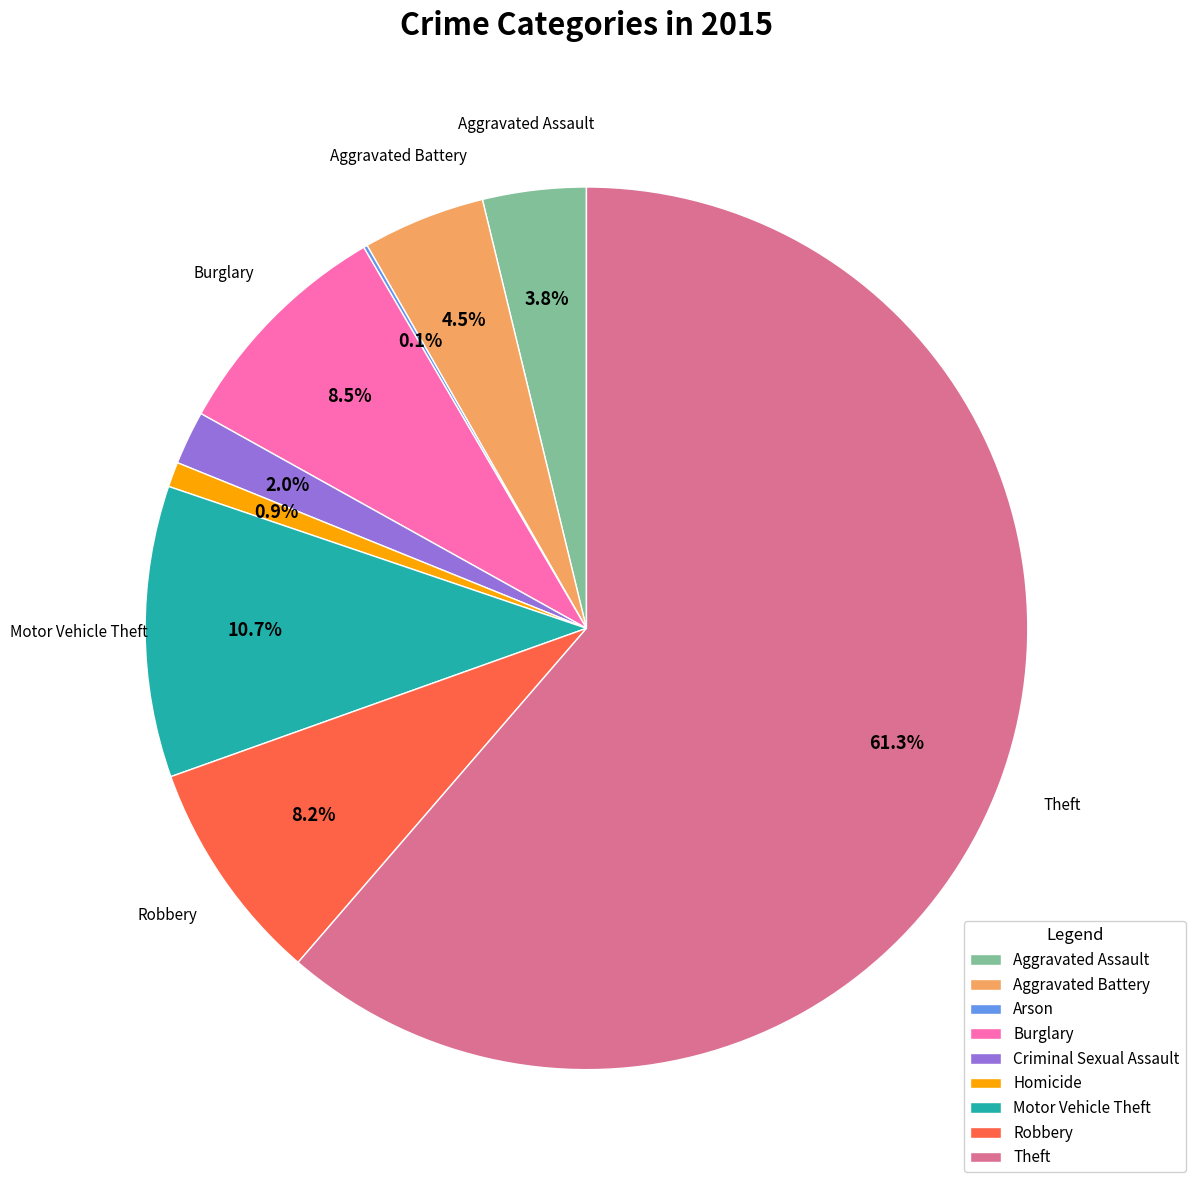

To the nearest percent, what percentage of the pie is Theft?

61%